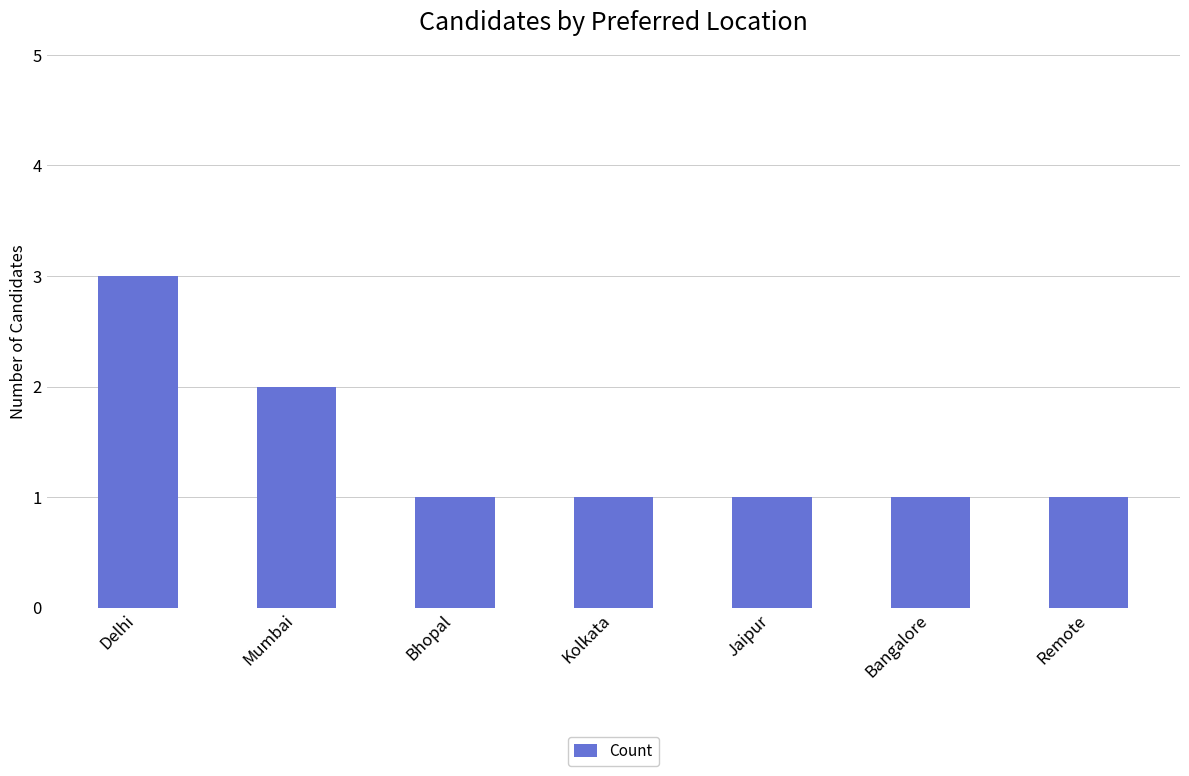

What is the change in value from Delhi to Mumbai?

-1